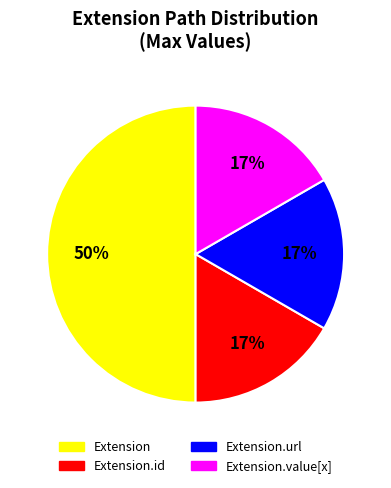

To the nearest percent, what is the average slice percentage?

25%